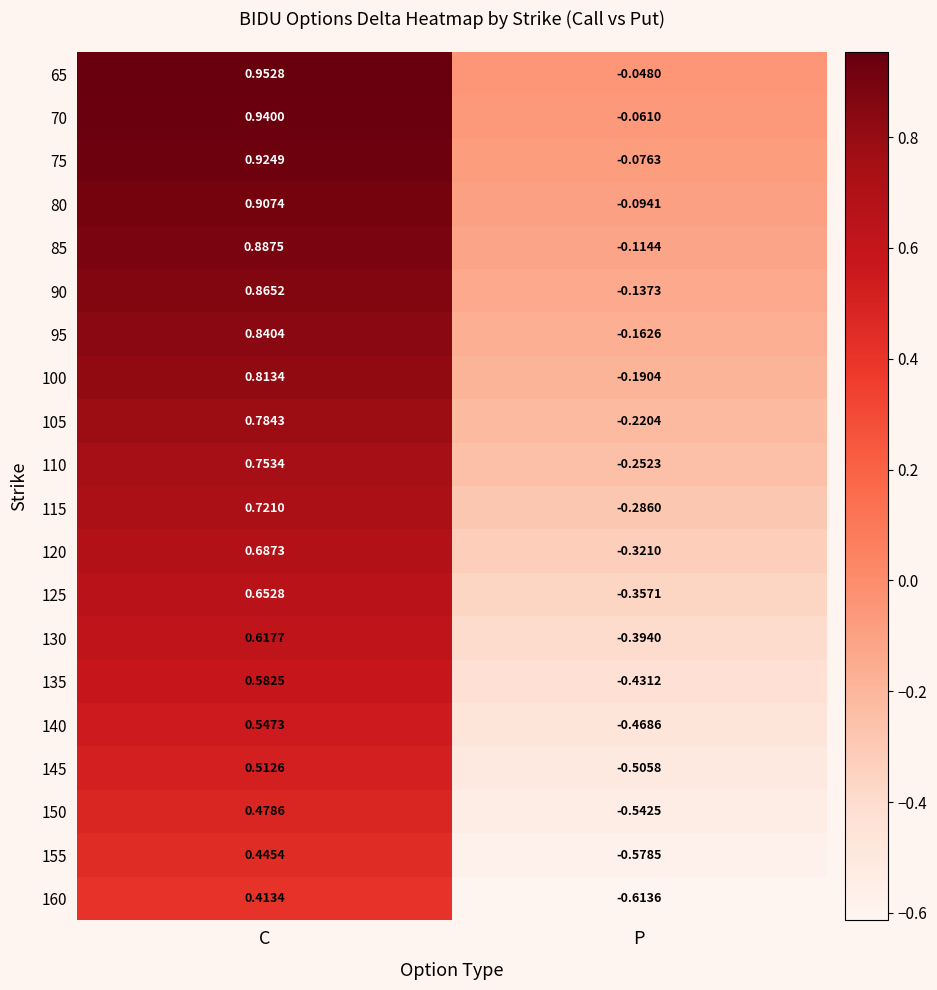

At which label does 120 first exceed 0?

C